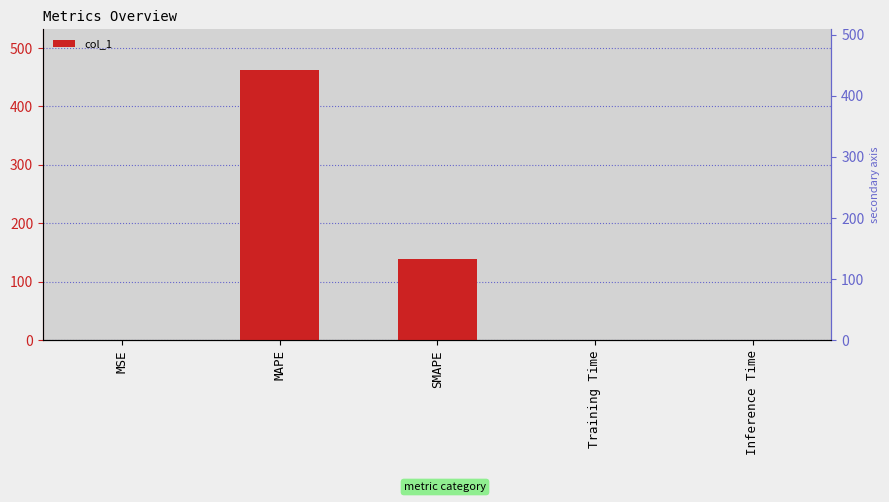

The chart shows a value of 73.0 at SMAPE. True or false?

False